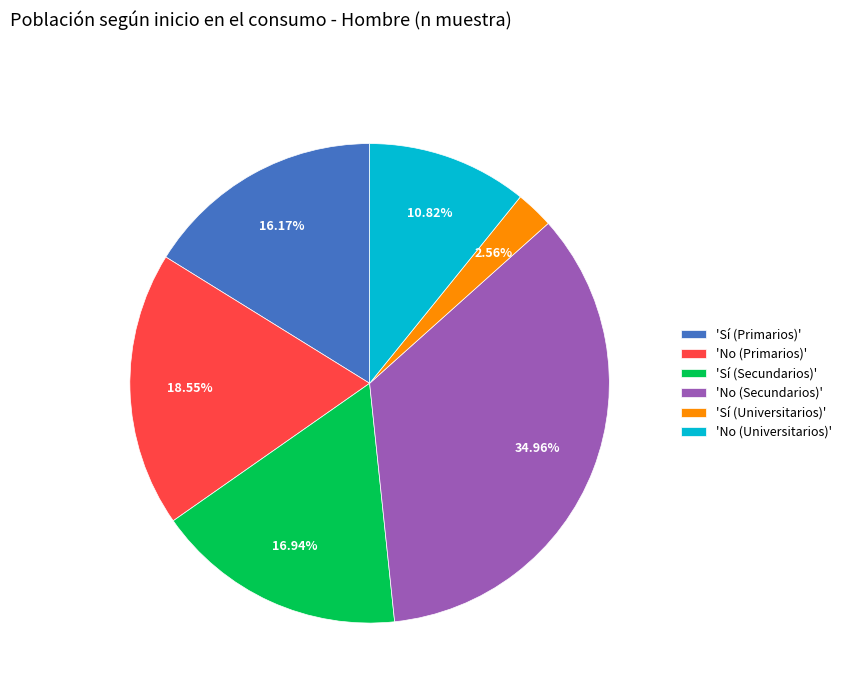

Count the number of slices in the pie.

6